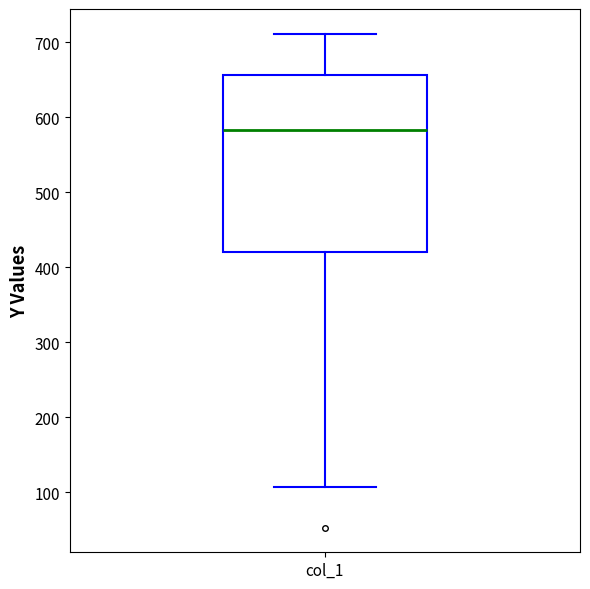

Transcribe this box plot: give where the median line is, the range the box spans, and where the two whiskers end, as read against the y-axis. The values are not printed on the chart, so give them approximately, as read against the axis.

median 580, box 420 to 660, whiskers 110 to 710